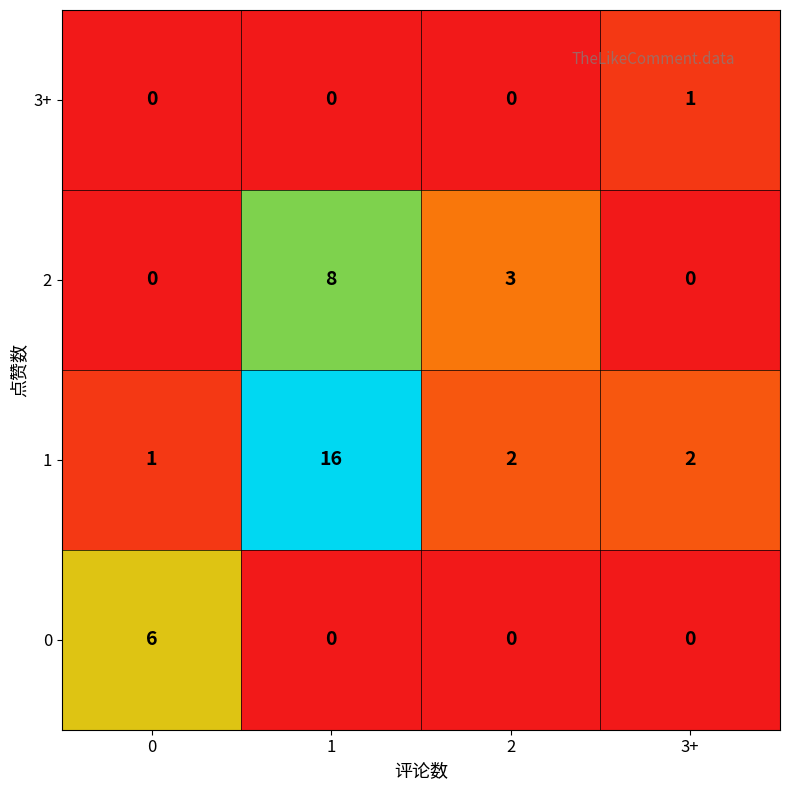

Reading left to right, extract all data points from this chart.

3+: 0	0	0	1
2: 0	8	3	0
1: 1	16	2	2
0: 6	0	0	0